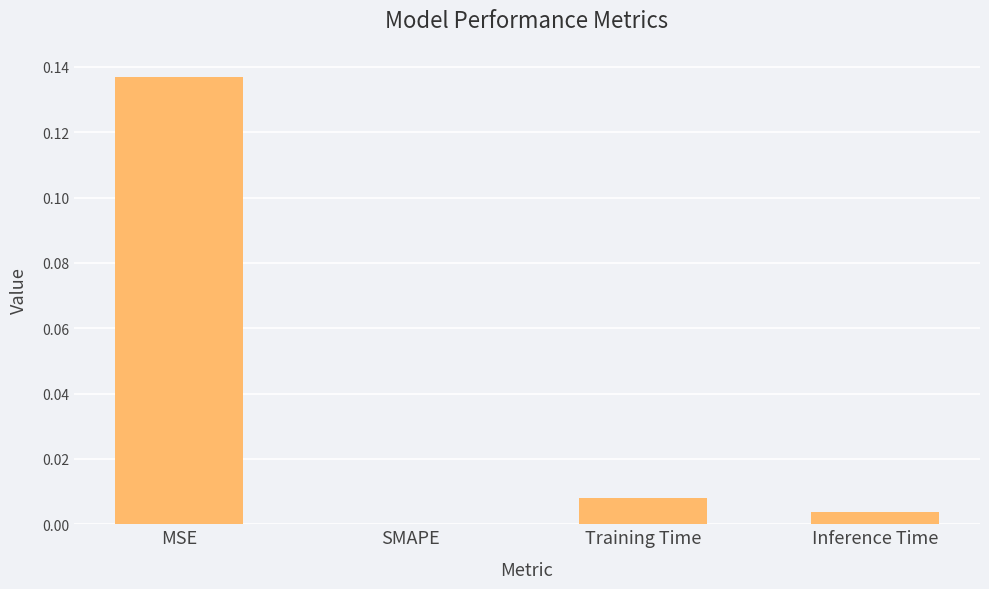

The value at MSE is 0.2. True or false?

False